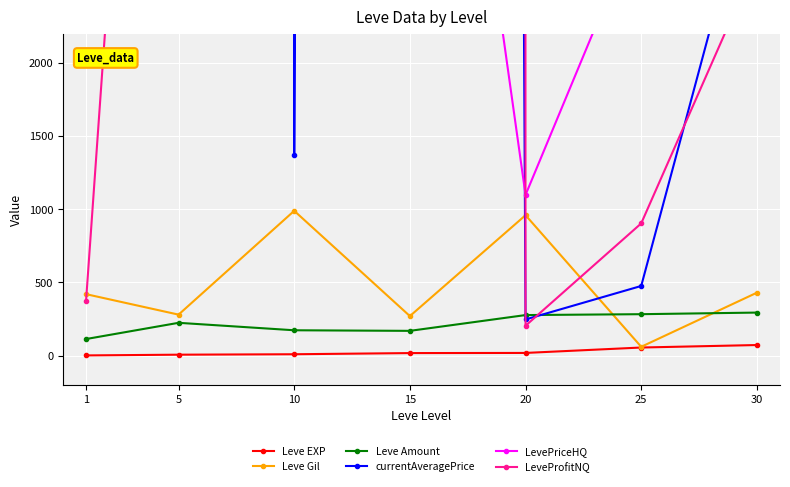

Which series has the largest total across all categories?

LeveProfitNQ